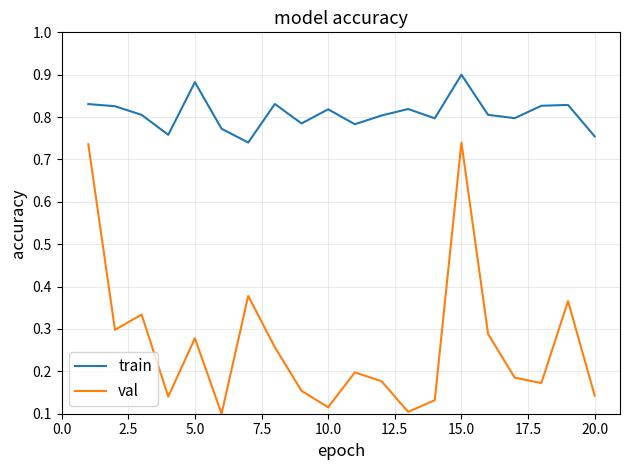

Which series has the largest range (max minus min)?

val